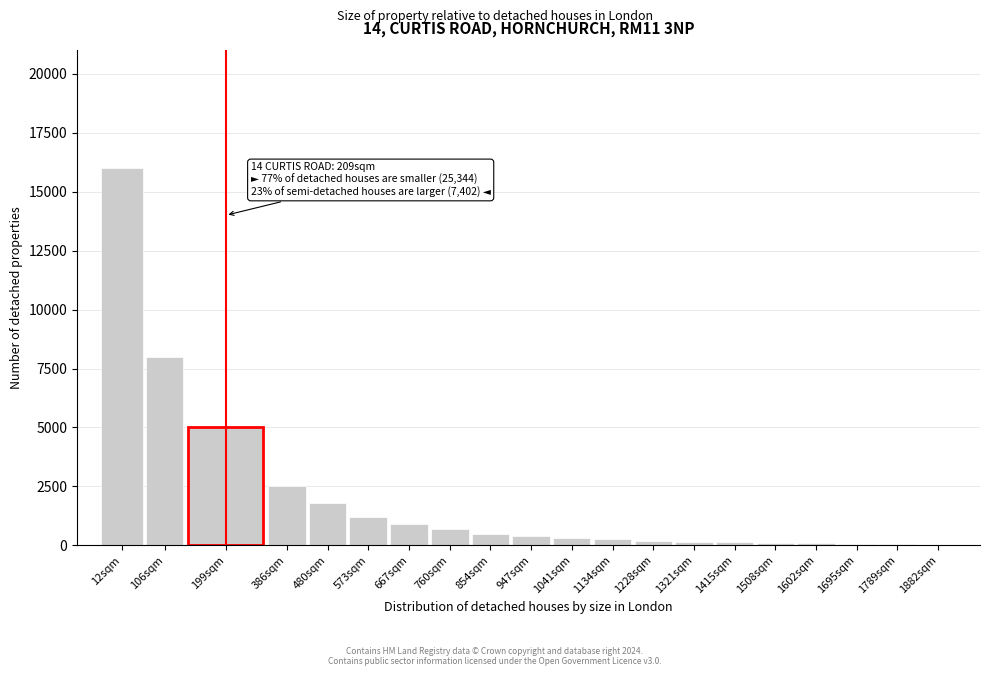

What is the change in value from 480sqm to 854sqm?

-1300